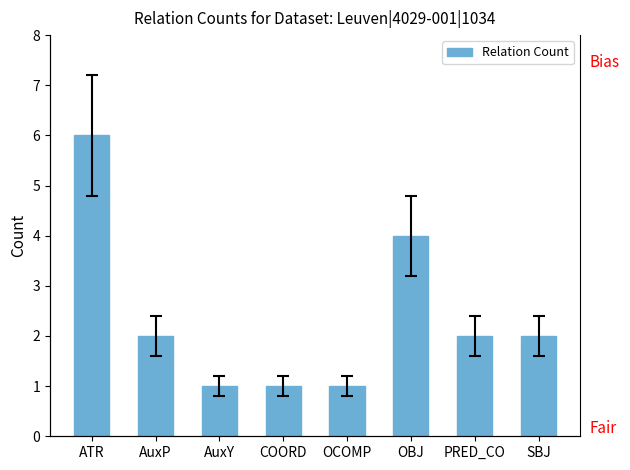

How many categories are shown in the chart?

8